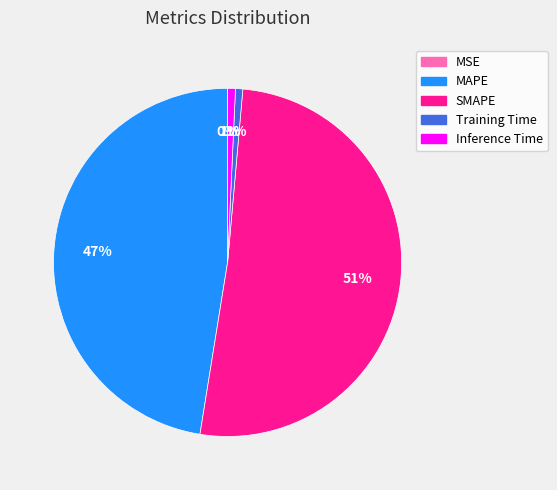

To the nearest percent, what is the difference between the largest and smallest slice percentages?

51%